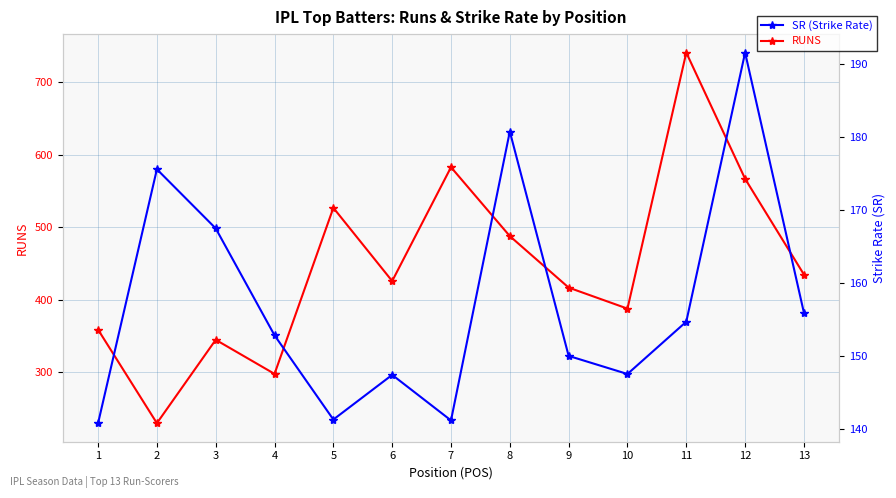

What is the average value of the RUNS series?

446.5